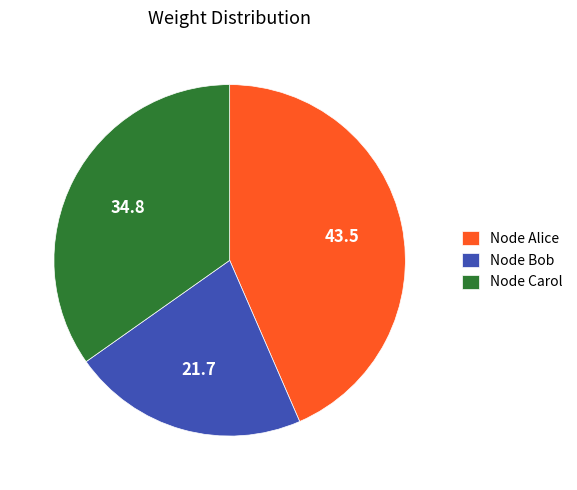

True or false: Node Alice accounts for 37% of the total.

False